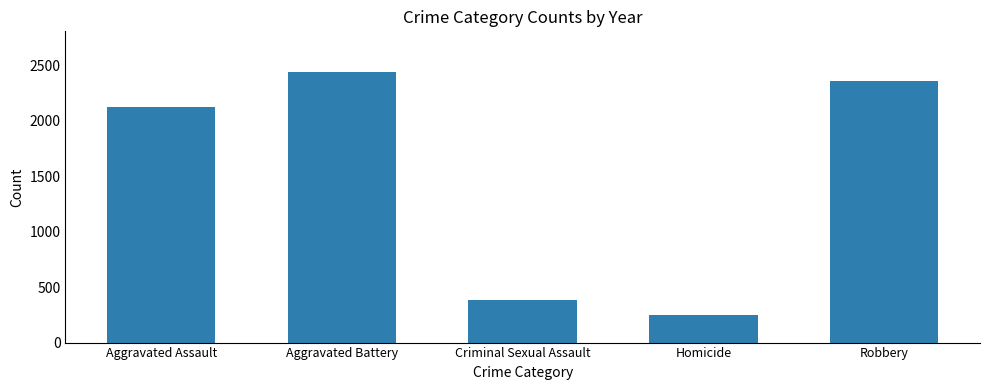

What is the smallest value displayed?

249